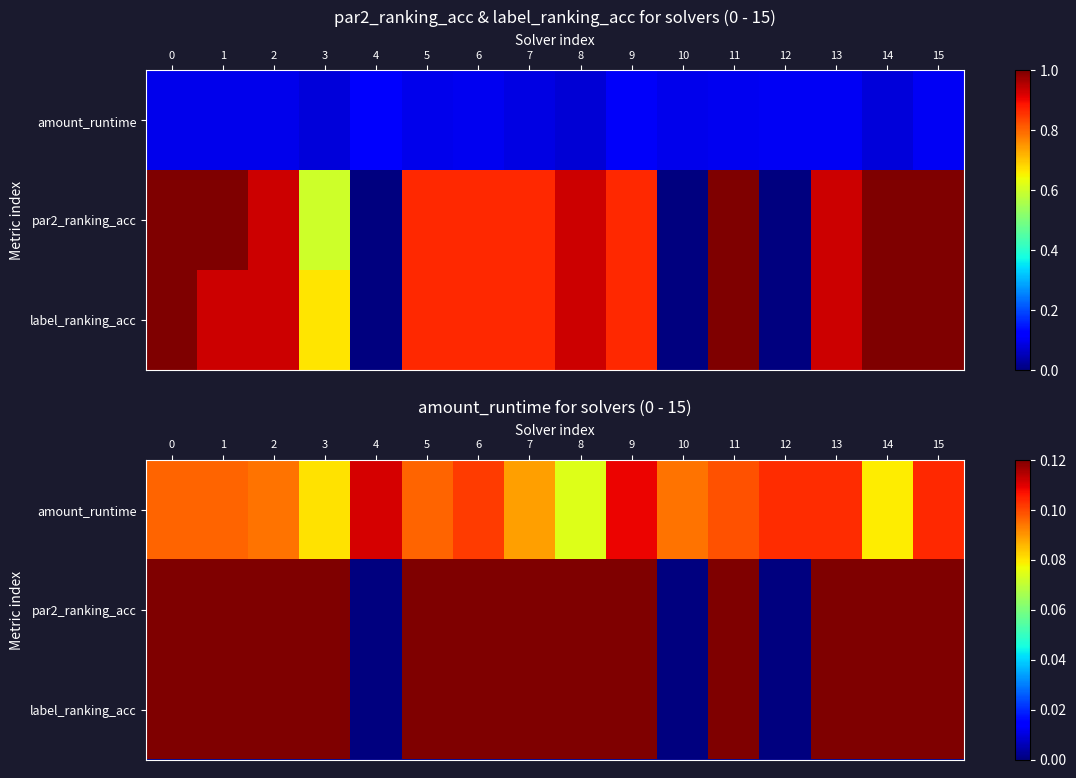

How many amount_runtime values are between 0 and 1?

16